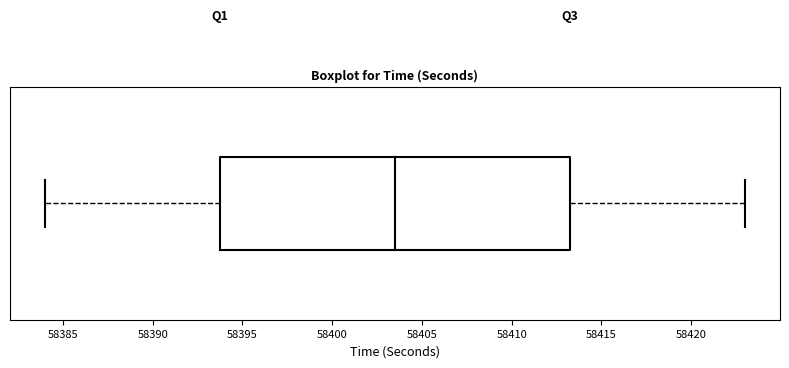

Where is the left edge of the box on the x-axis? The values are not printed on the chart, so give them approximately, as read against the axis.

58394.0